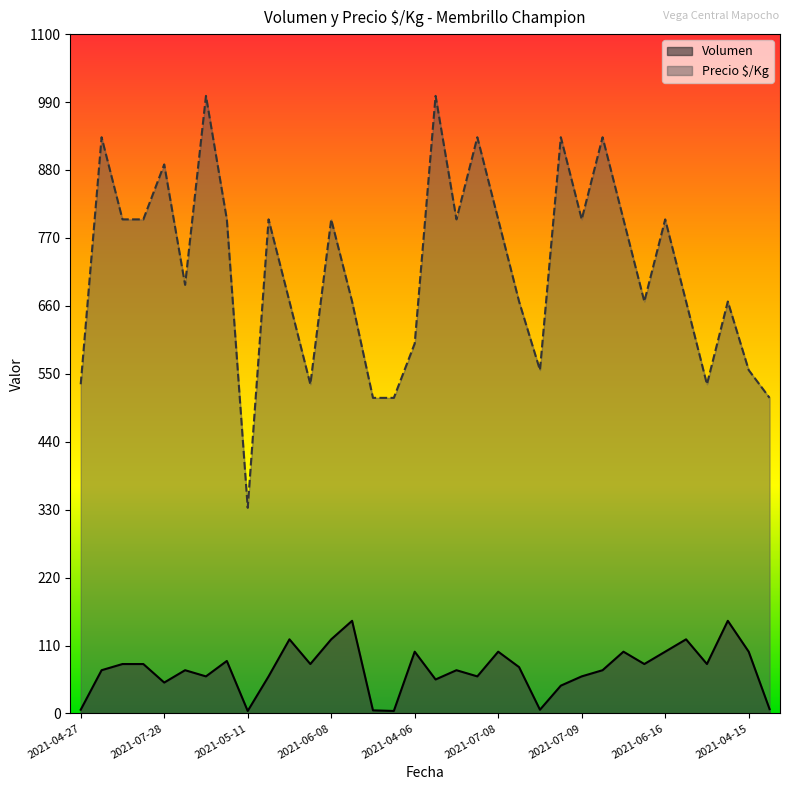

How many distinct data groups are displayed?

2